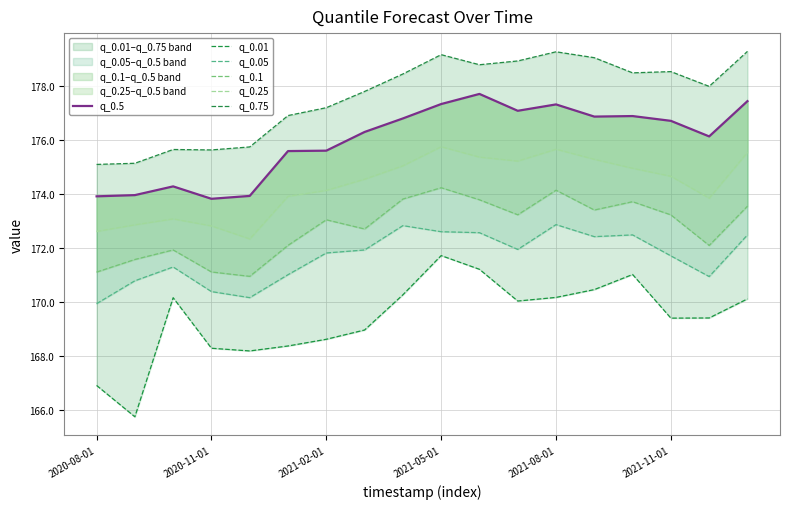

How many values in the q_0.5 series exceed 176?

11